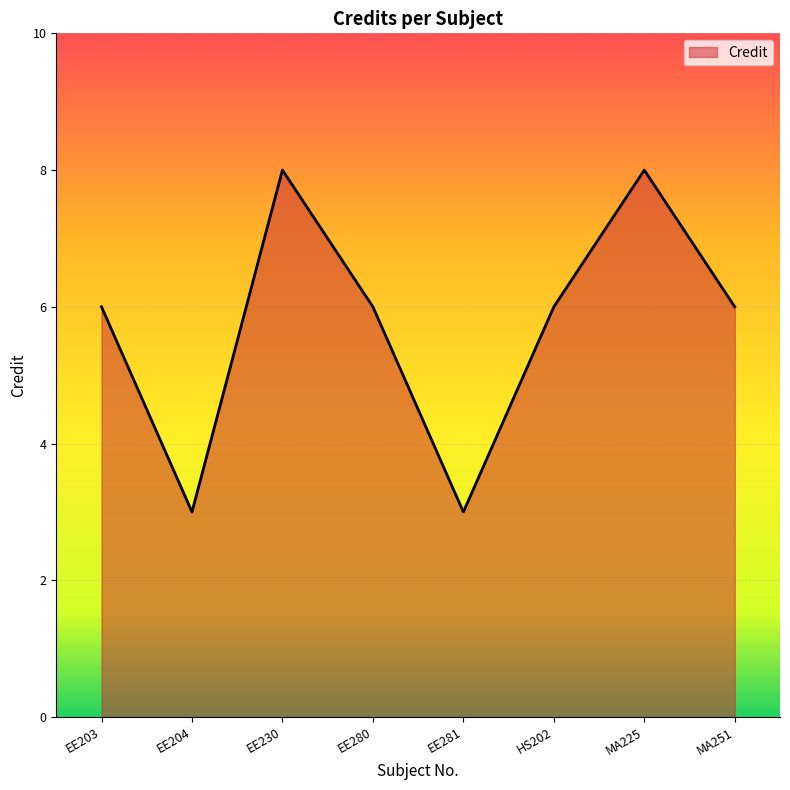

What is the change in value from EE204 to MA251?

+3